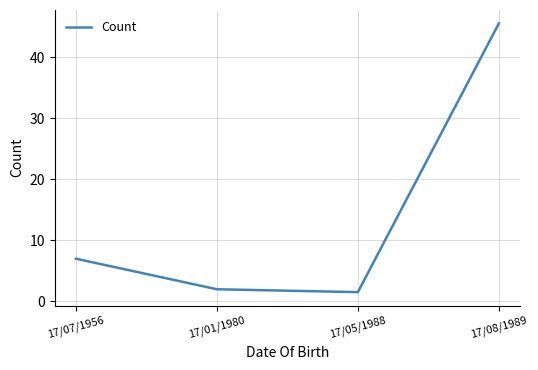

True or false: the data has more than 0 interior local peaks.

False